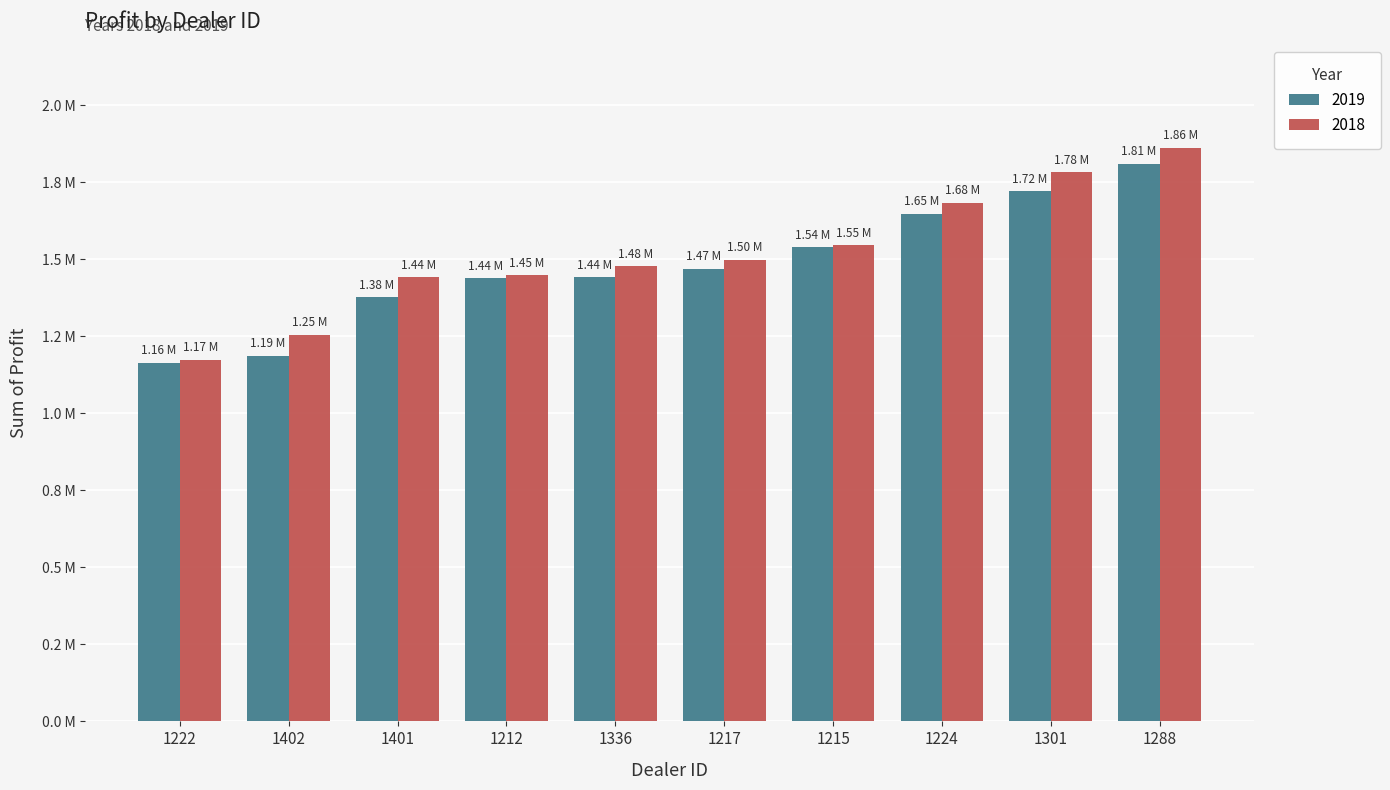

What is the difference between the maximum and minimum values in the 2018 series?

689639.0